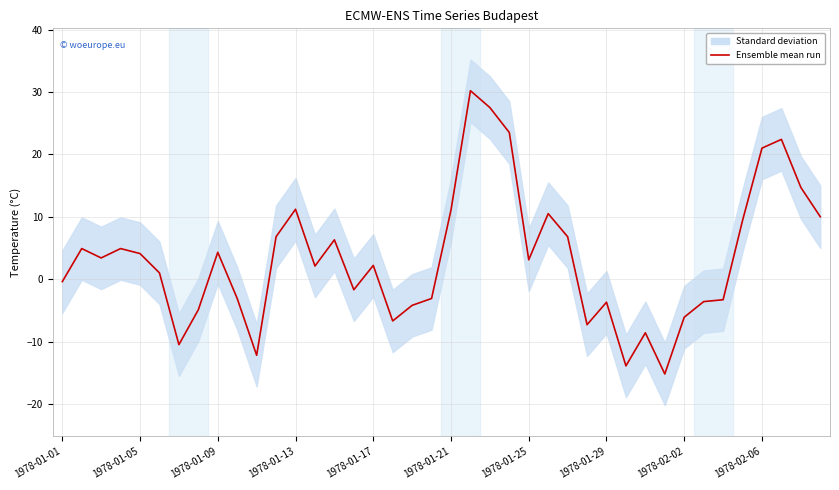

The value at 34 is -4.6. True or false?

False